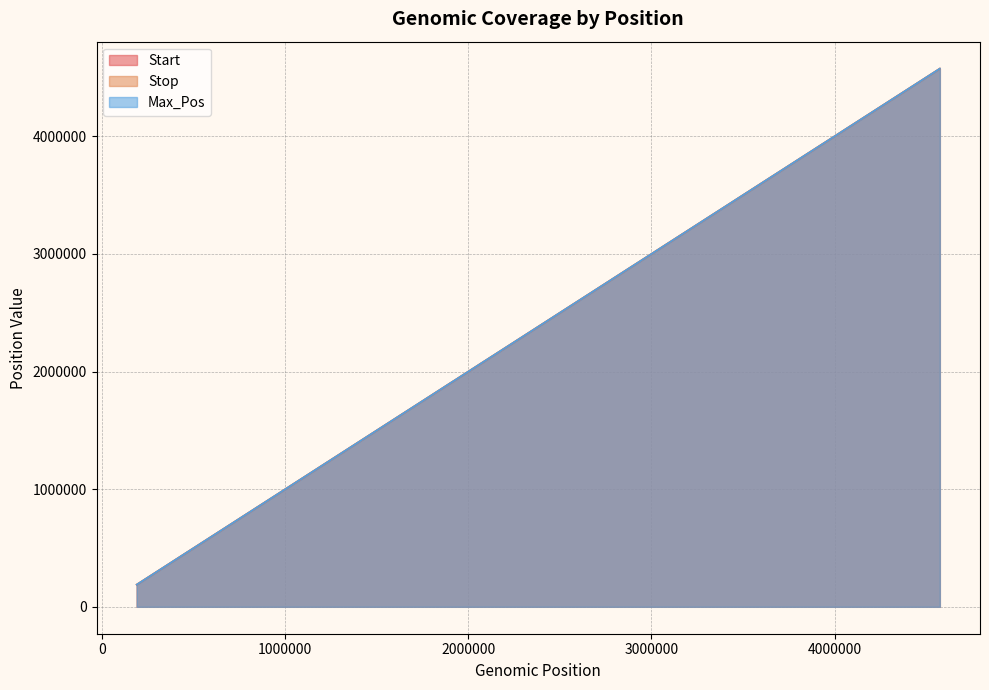

How many values in the Max_Pos series are below 2786903?

19